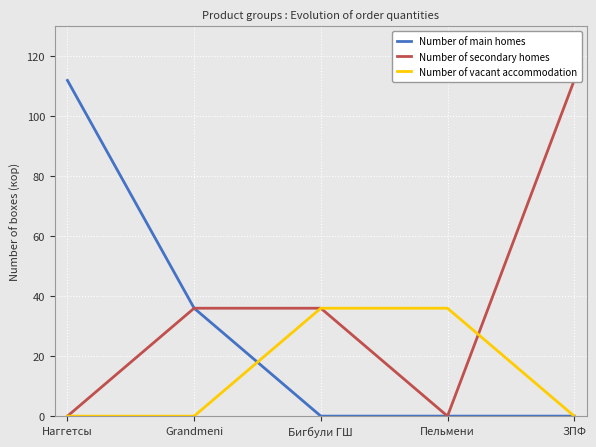

What are all the series names shown in the legend?

Number of main homes, Number of secondary homes, Number of vacant accommodation